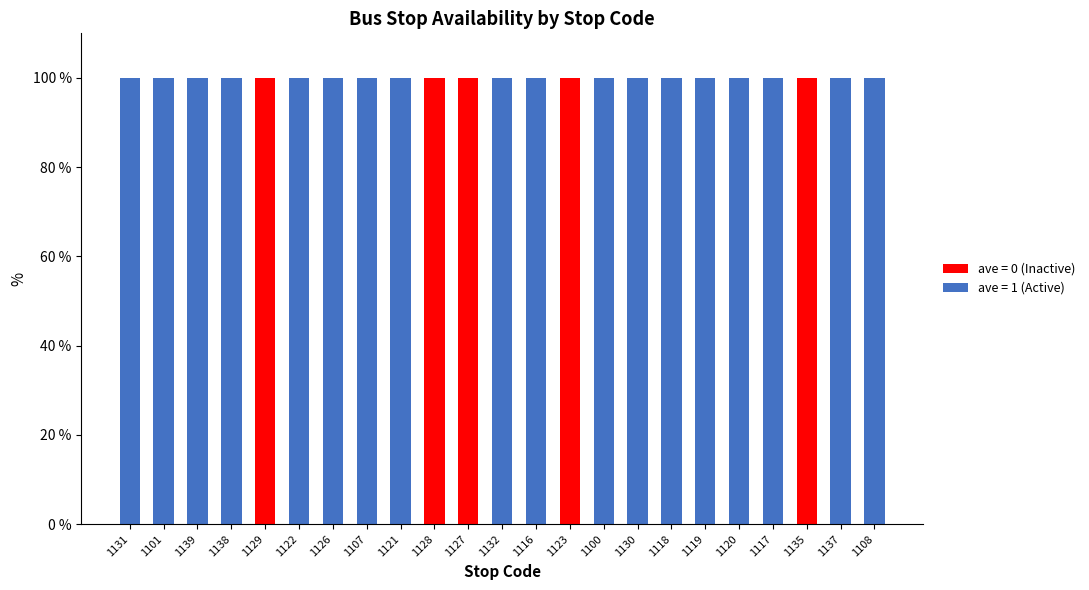

The ave = 1 (Active) series shows 61 at 1131. True or false?

False